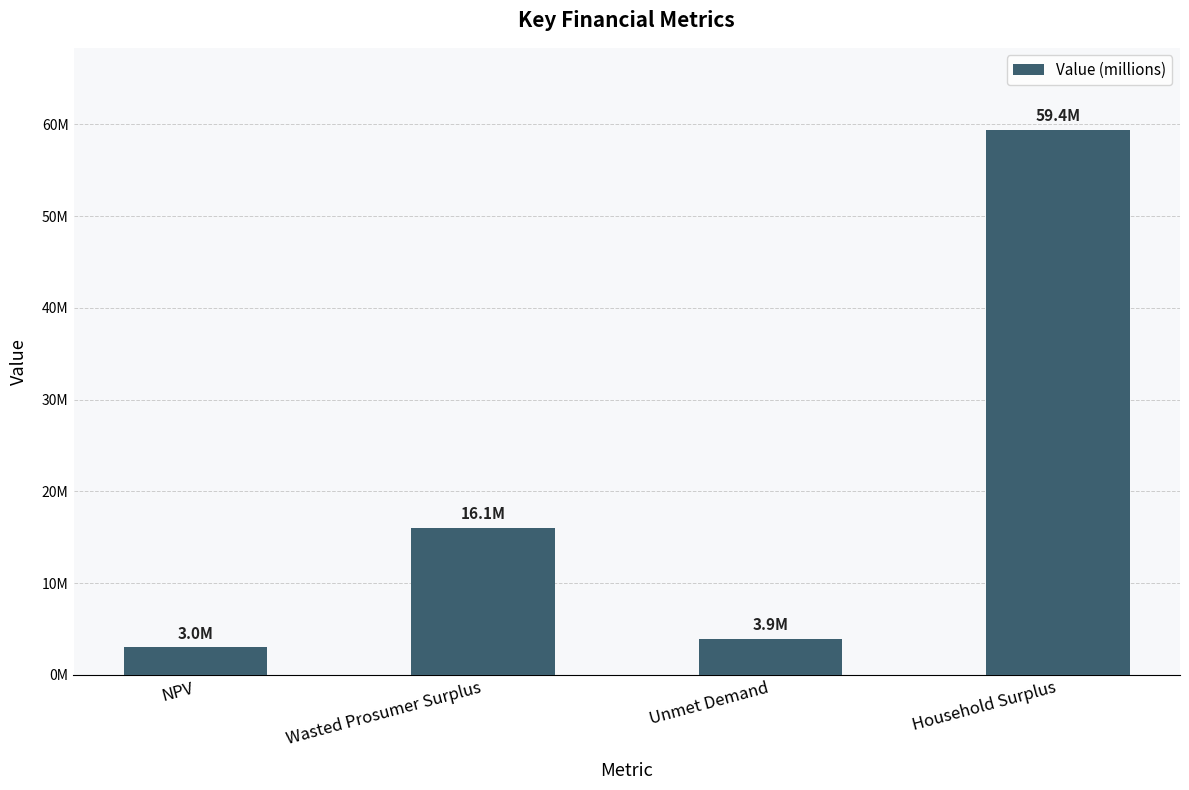

What is the minimum value shown in the chart?

3008425.2